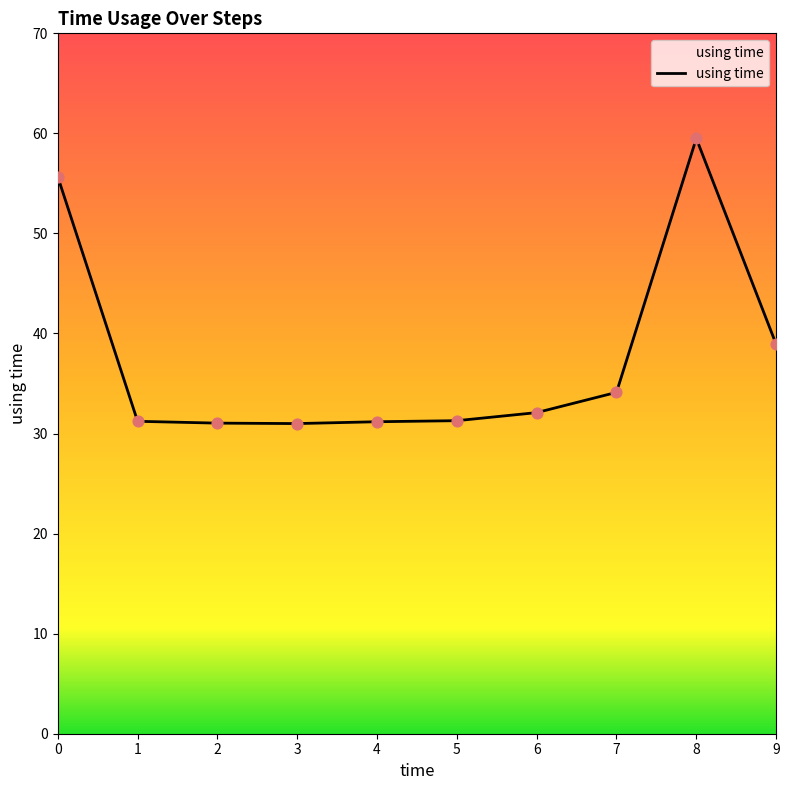

Approximately how many times larger is the value at 9 compared to 5?

1.2